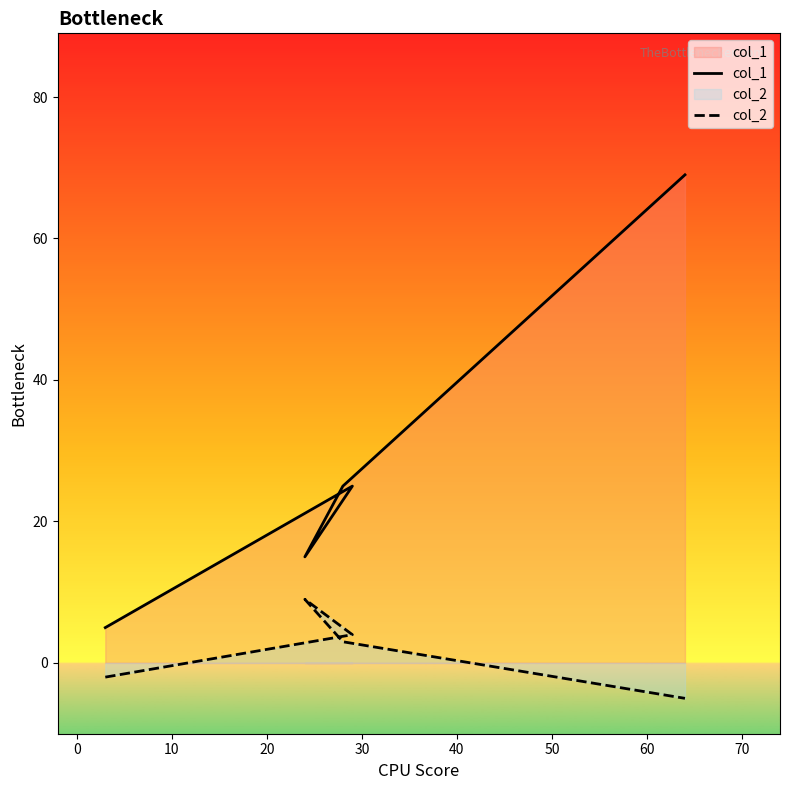

How many lines are shown in the chart?

2